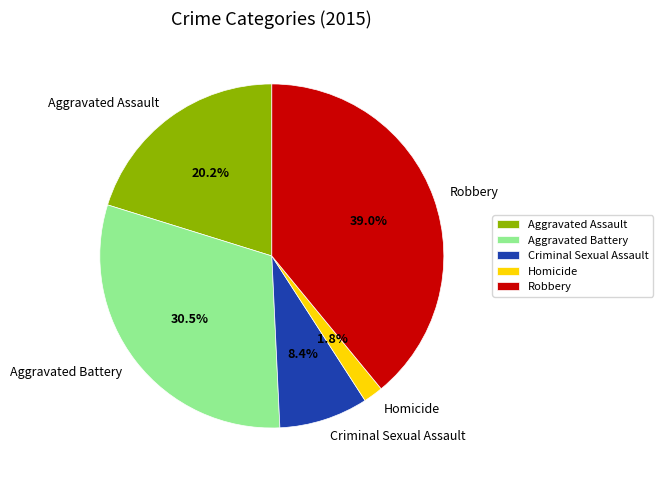

Approximately how many times larger is the value at Robbery compared to Aggravated Assault?

1.9